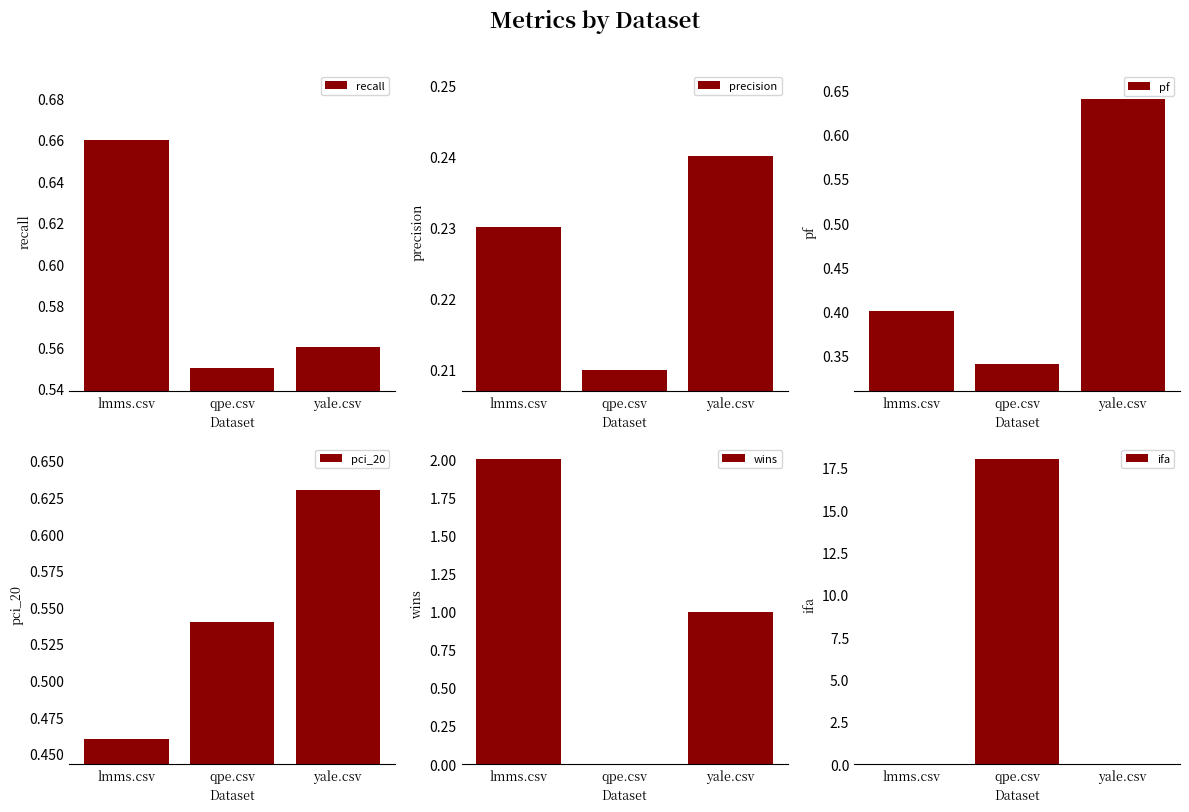

Which category has the lowest value in the pci_20 series?

lmms.csv